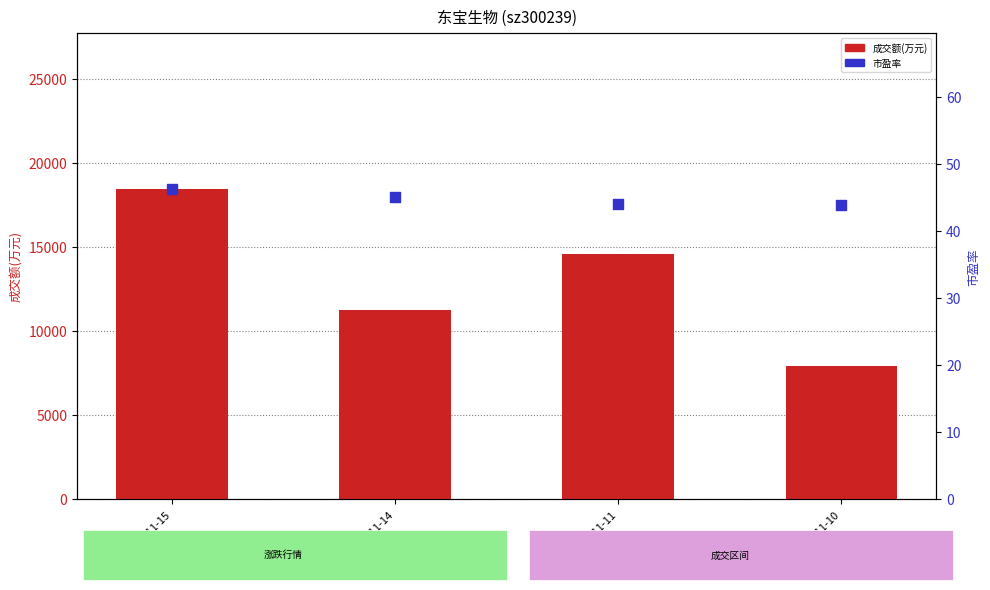

Which series has the largest Y range (max minus min)?

成交额(万元)